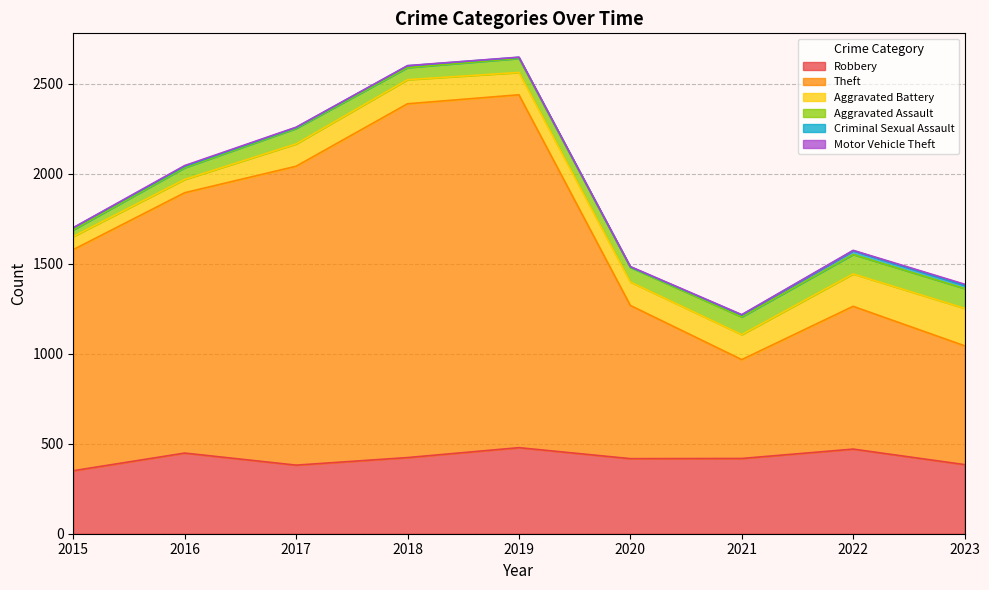

The Robbery series shows 448 at 2016. True or false?

True